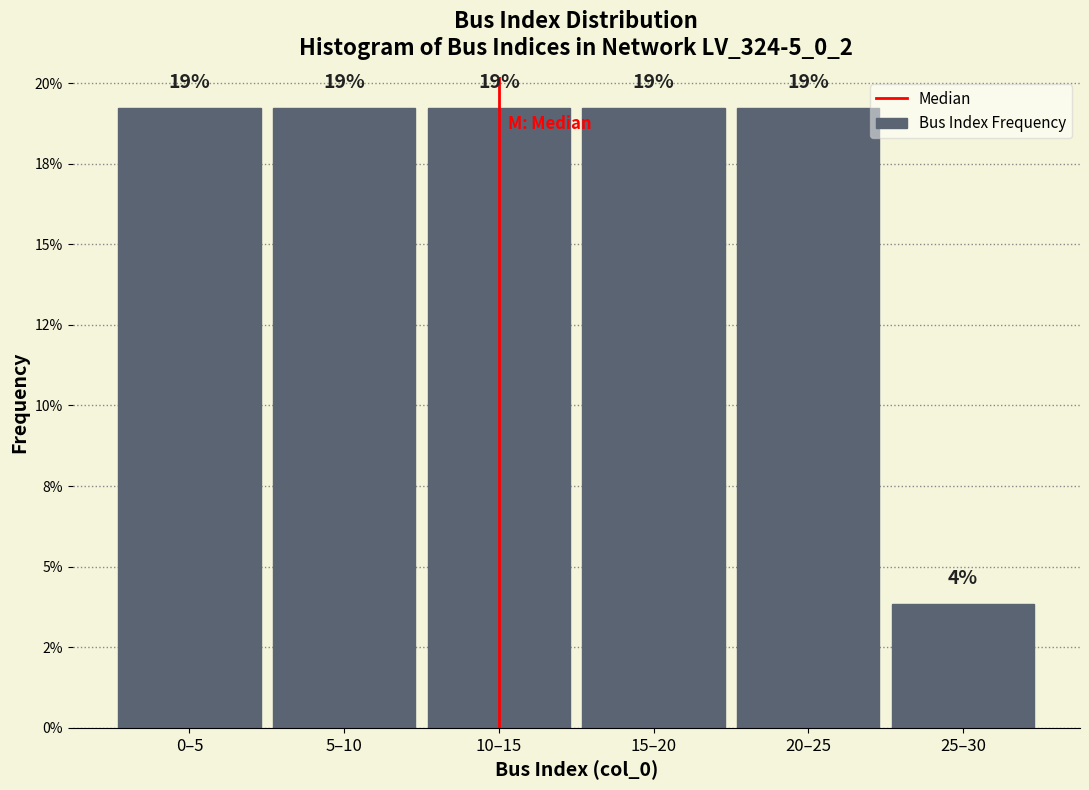

Are the bars horizontal?

No